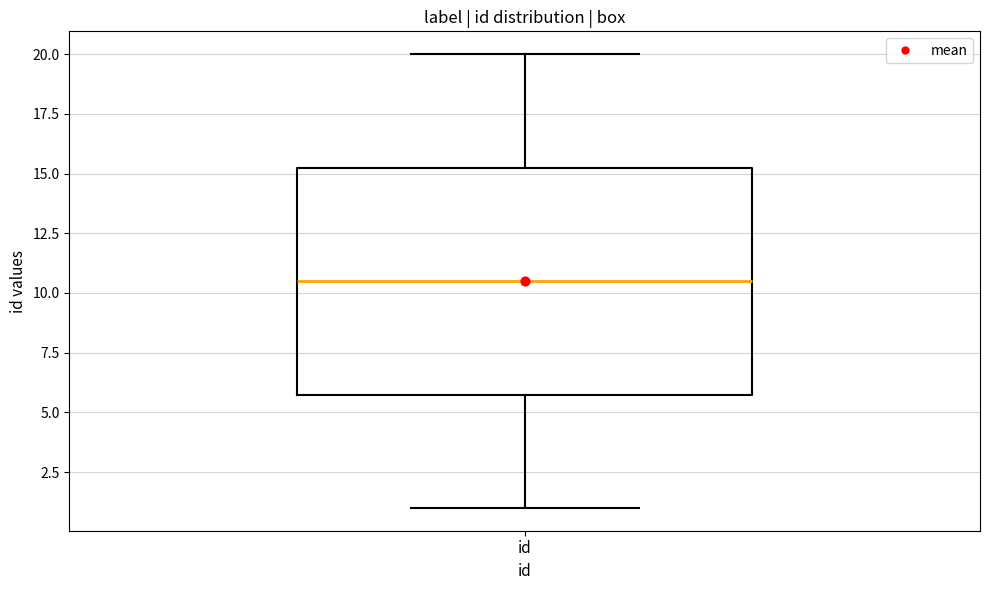

Where does the median line of the box for id sit on the y-axis? The values are not printed on the chart, so give them approximately, as read against the axis.

10.5